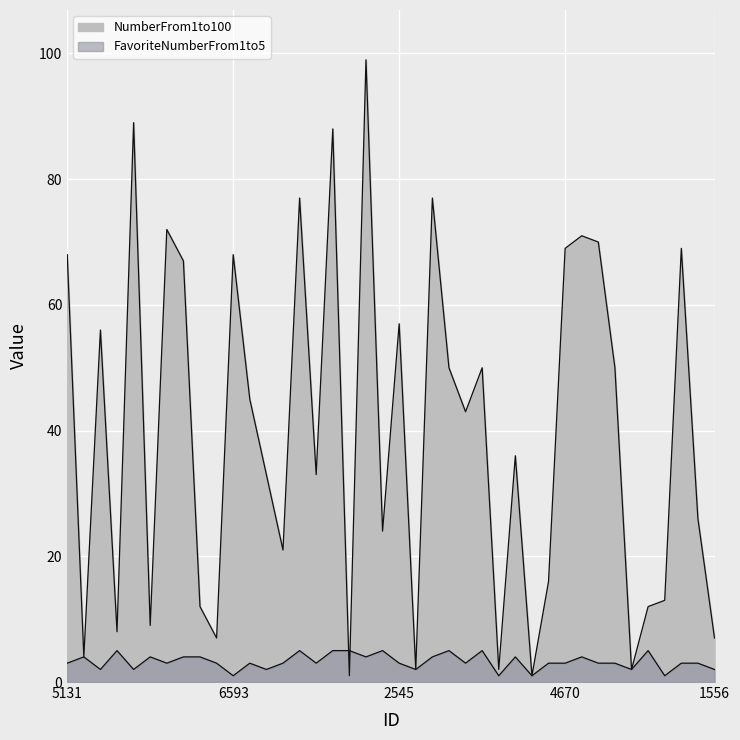

How many series are shown in this chart?

2